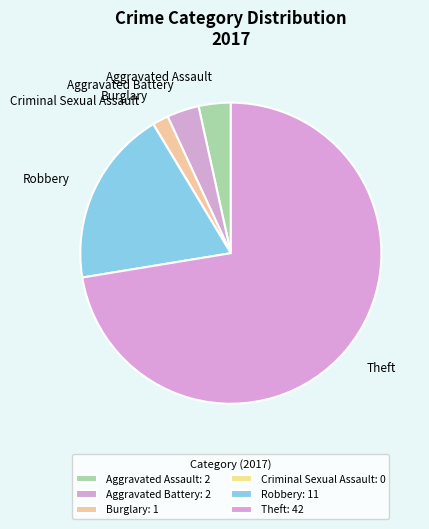

True or false: Burglary accounts for 2% of the total.

True